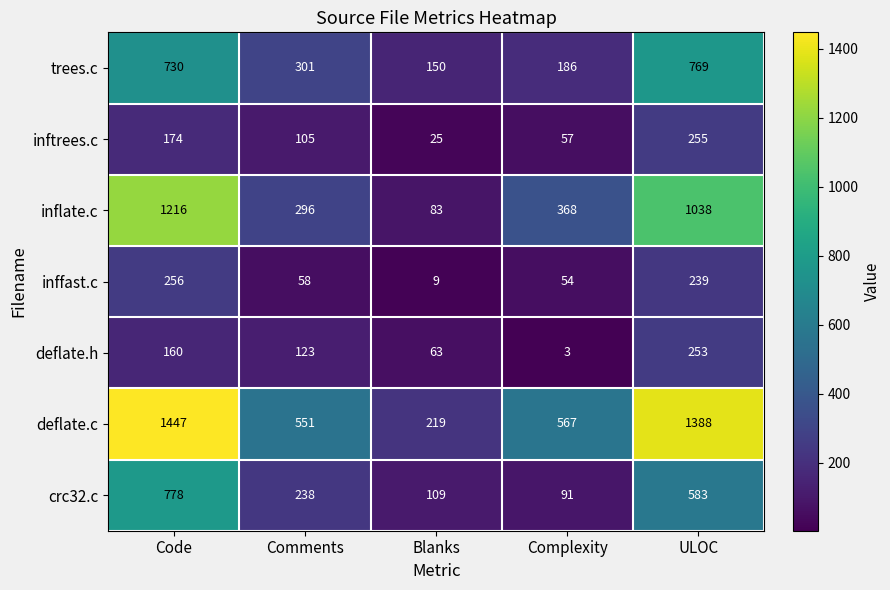

True or false: crc32.c has a value of 91 at Complexity.

True